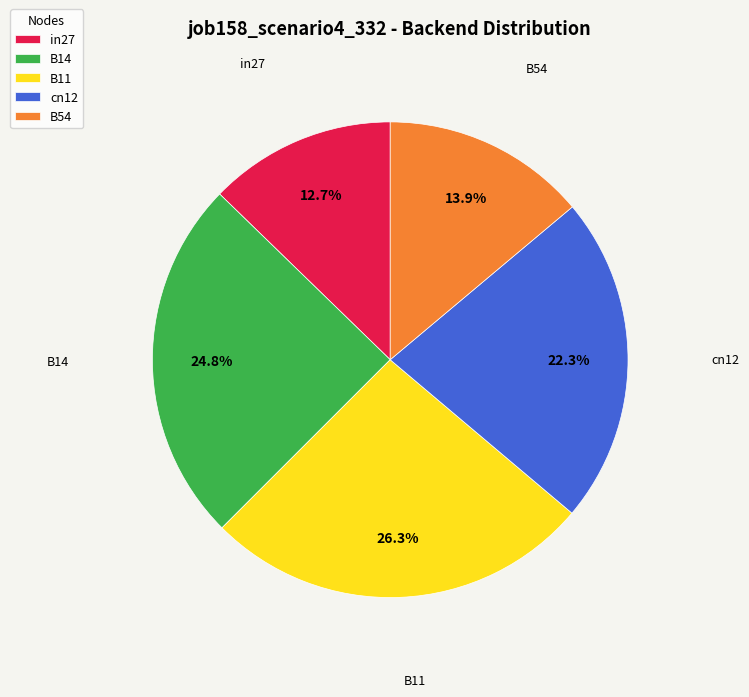

Is B14 the majority of the pie?

No